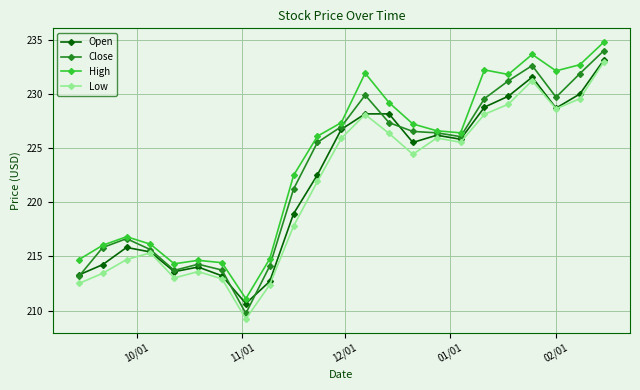

What is the value of the Close point at the 20th from the left?

232.6